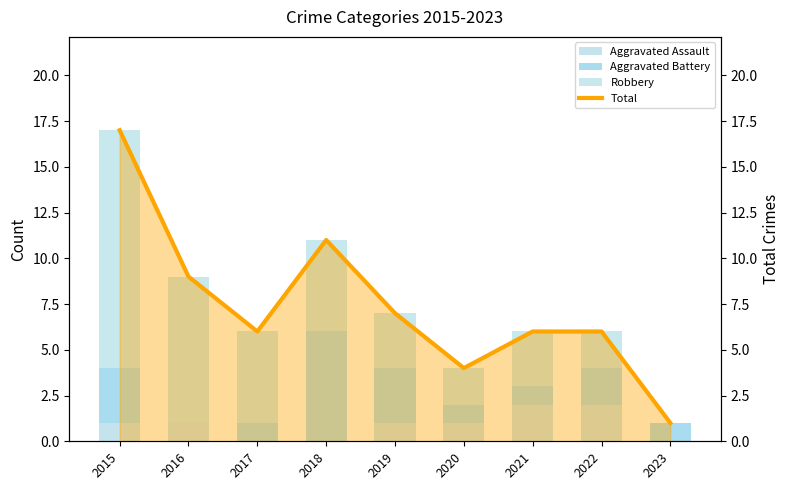

Reading left to right, what are all the values shown in this chart?

Aggravated Assault: 2015=1	2016=1	2017=0	2018=0	2019=1	2020=1	2021=2	2022=2	2023=0
Aggravated Battery: 2015=3	2016=0	2017=1	2018=6	2019=3	2020=1	2021=1	2022=2	2023=1
Robbery: 2015=13	2016=8	2017=5	2018=5	2019=3	2020=2	2021=3	2022=2	2023=0
Total: 2015=17	2016=9	2017=6	2018=11	2019=7	2020=4	2021=6	2022=6	2023=1